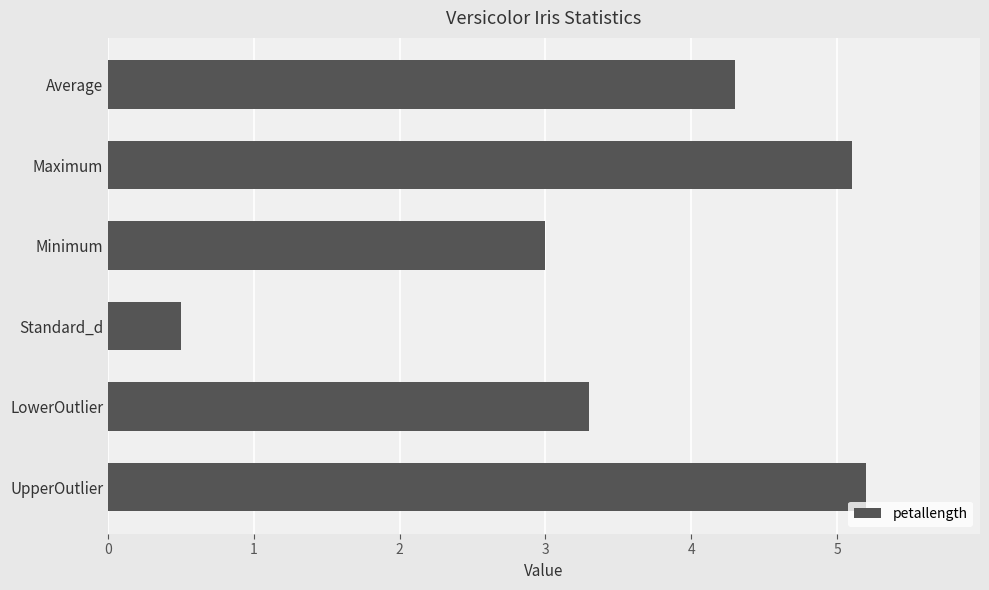

What is the change in value from Maximum to LowerOutlier?

-1.8